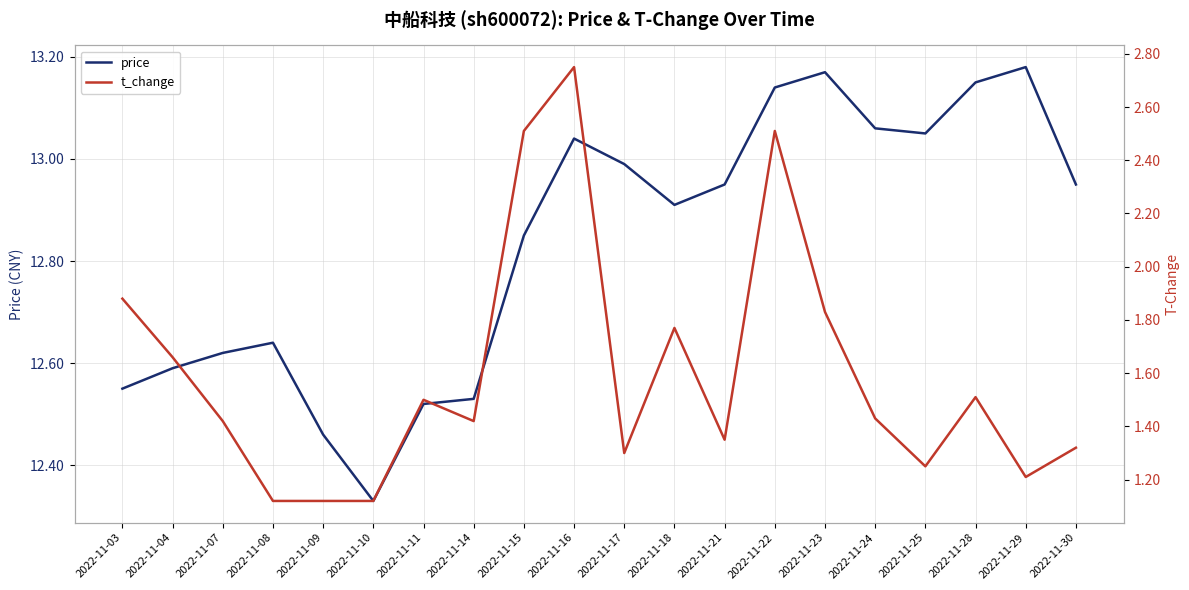

Does the chart display data point markers on the line(s)?

No